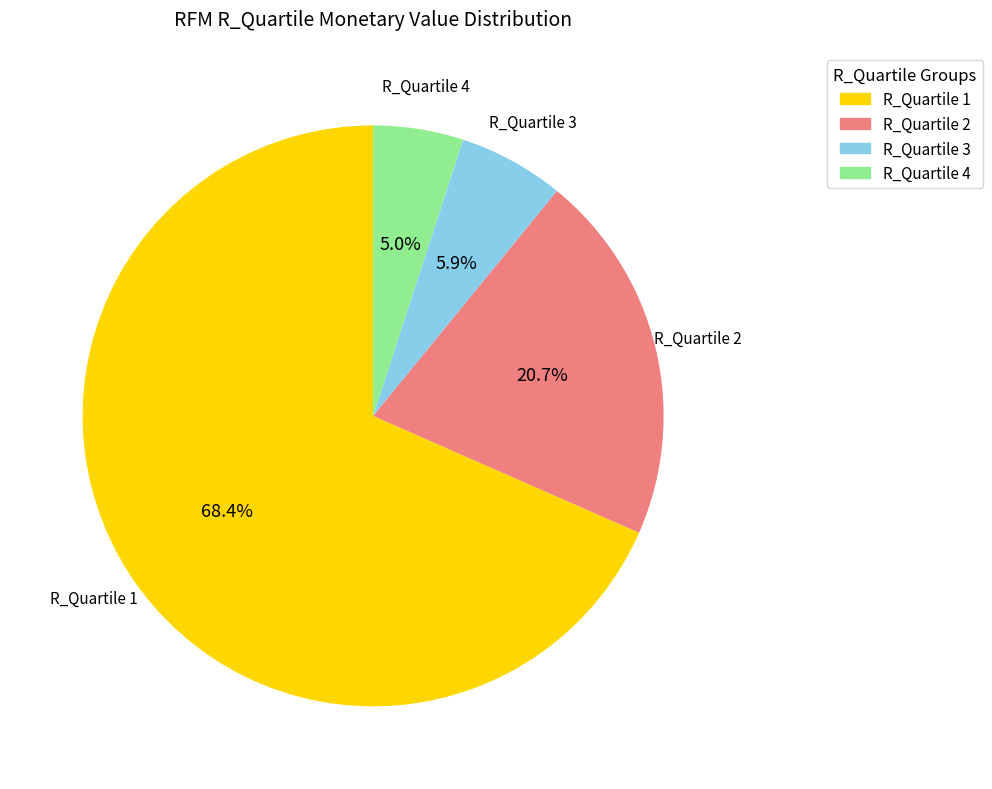

Is it true that R_Quartile 3 is 35% of the pie?

False